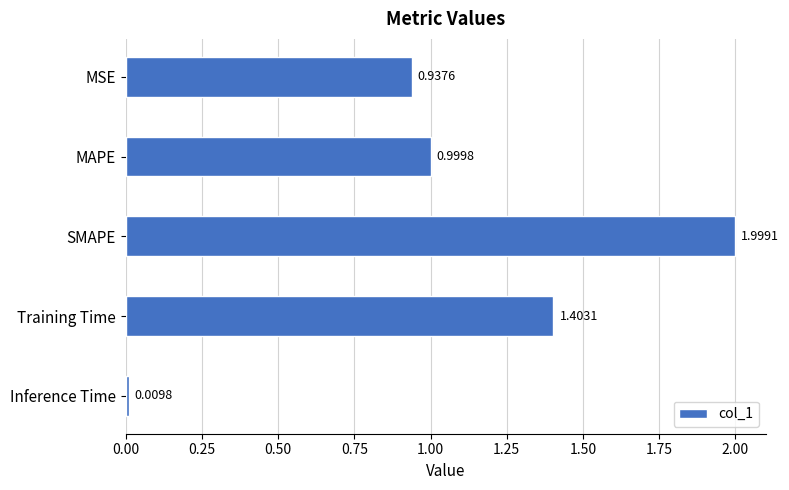

Between SMAPE and MAPE, which is larger?

SMAPE